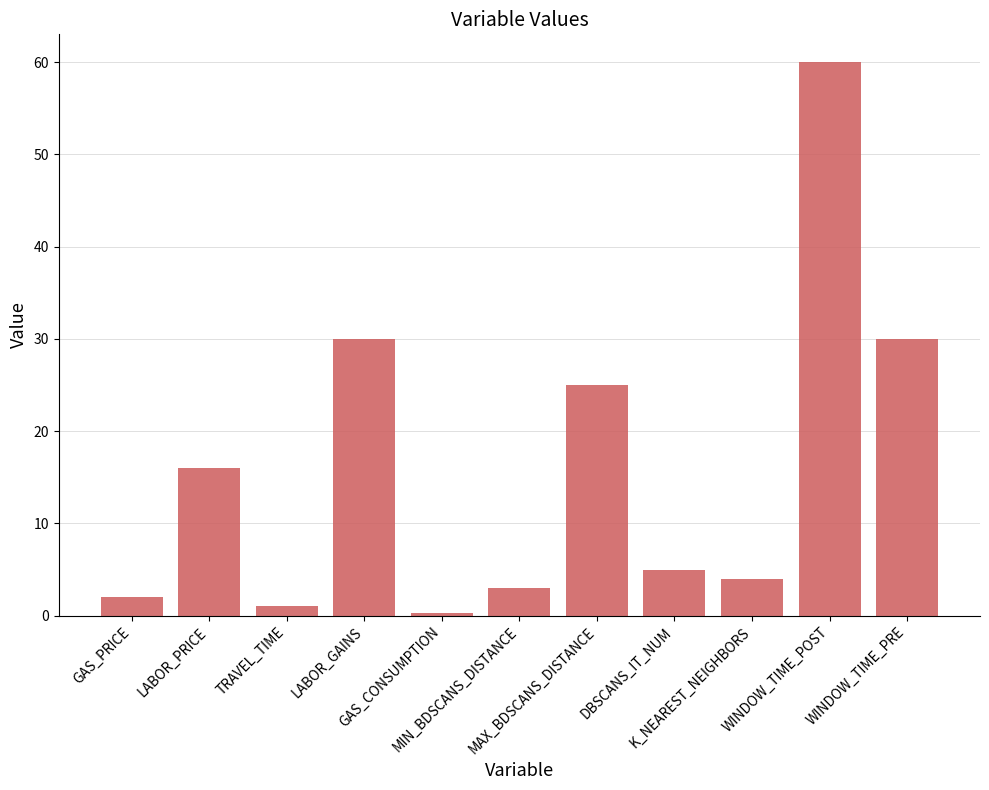

The value at LABOR_GAINS is 30.0. True or false?

True